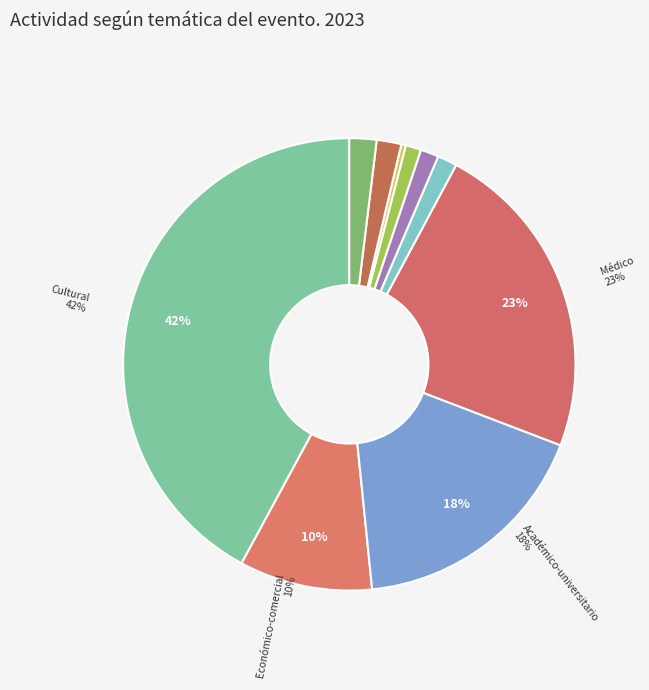

How many segments does this pie chart have?

10